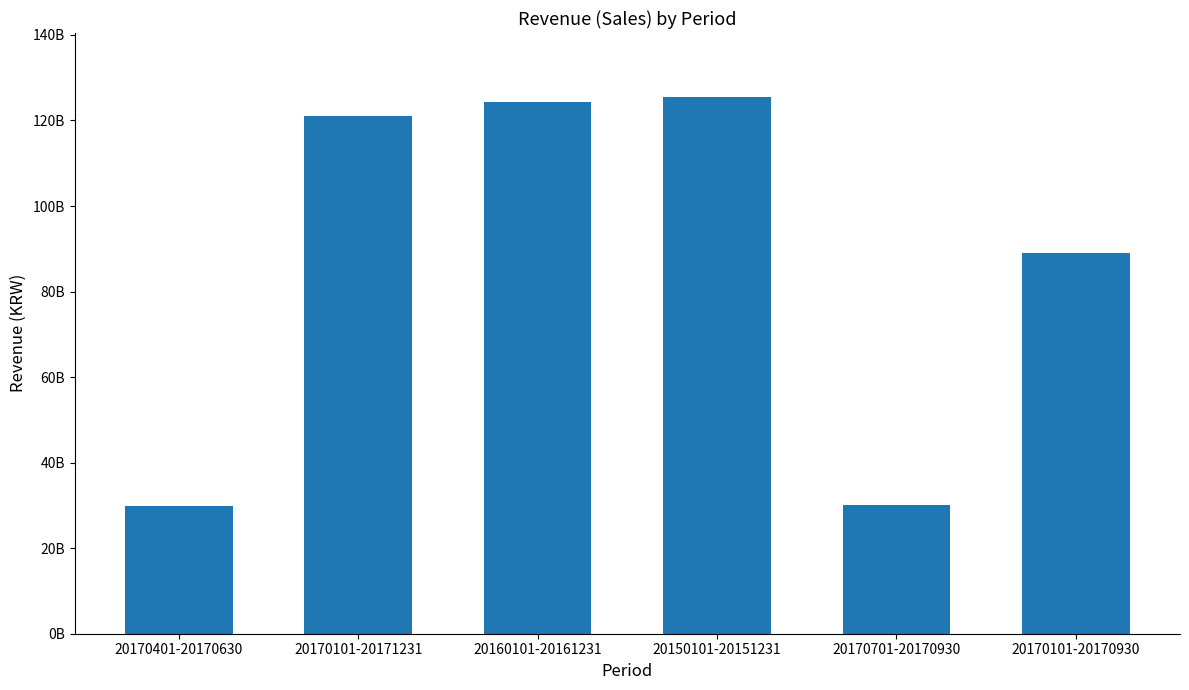

Is it true that the value at 20170401-20170630 is 29965929028?

True